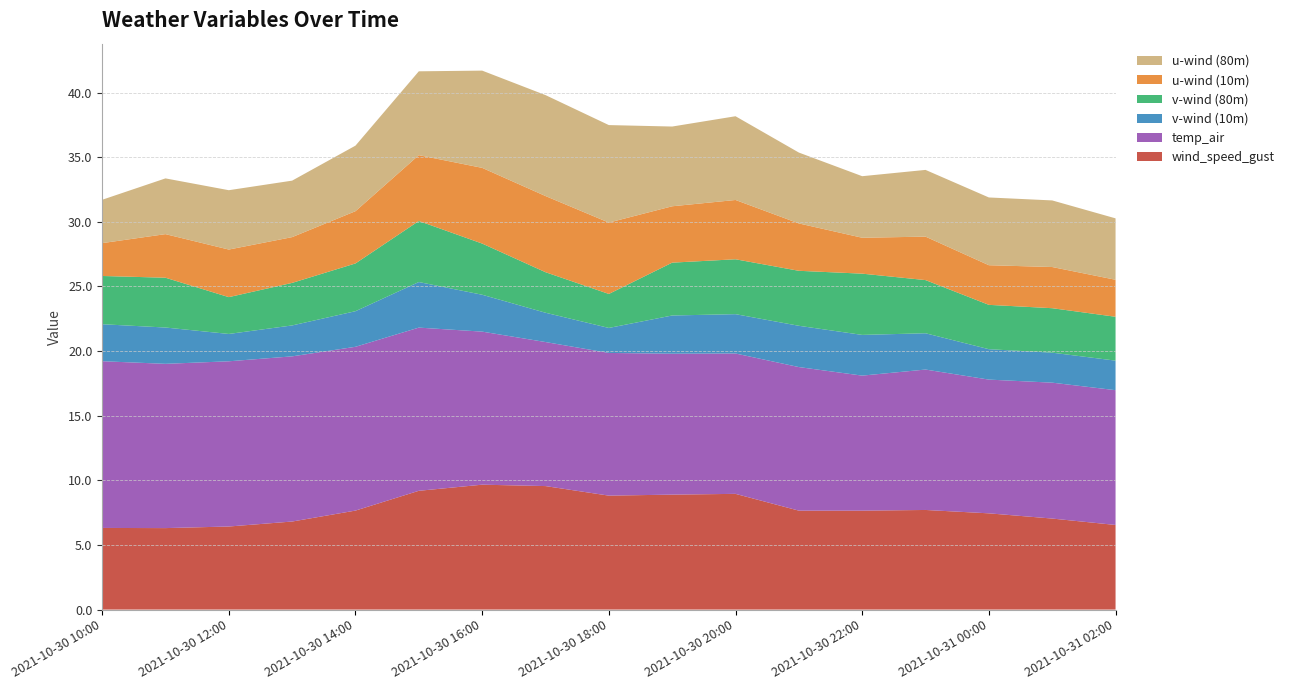

Reading right to left, what are all the values shown in this chart?

wind_speed_gust: 6.5	7.0	7.4	7.7	7.7	7.7	9.0	8.9	8.8	9.6	9.7	9.2	7.7	6.8	6.4	6.3	6.3
temp_air: 10.4	10.5	10.3	10.9	10.4	11.1	10.9	10.9	11.0	11.1	11.8	12.6	12.7	12.8	12.8	12.7	12.9
v-wind (10m): 2.3	2.3	2.4	2.8	3.1	3.2	3.0	3.0	1.9	2.3	2.9	3.5	2.8	2.4	2.1	2.8	2.9
v-wind (80m): 3.4	3.4	3.4	4.1	4.7	4.3	4.2	4.1	2.6	3.1	4.0	4.7	3.7	3.3	2.8	3.9	3.7
u-wind (10m): 2.9	3.2	3.1	3.4	2.8	3.7	4.6	4.4	5.5	5.9	5.9	5.1	4.0	3.5	3.7	3.4	2.5
u-wind (80m): 4.8	5.2	5.2	5.2	4.8	5.5	6.5	6.2	7.5	7.8	7.5	6.5	5.1	4.4	4.6	4.3	3.4